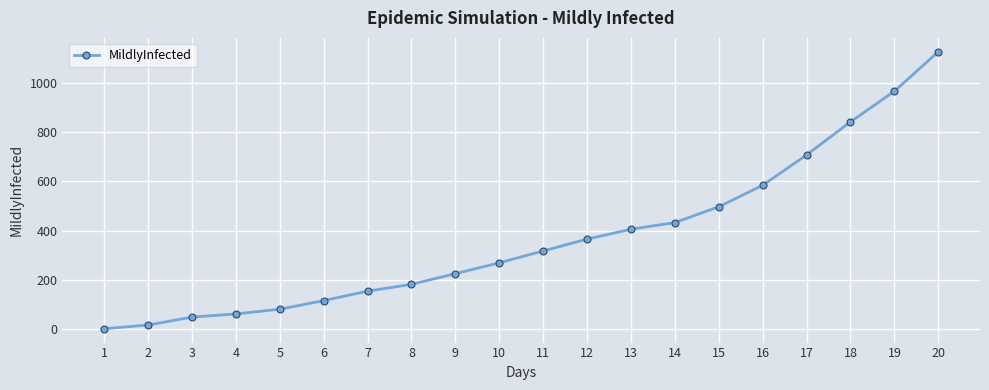

What is the difference between the second highest and second lowest values?

947